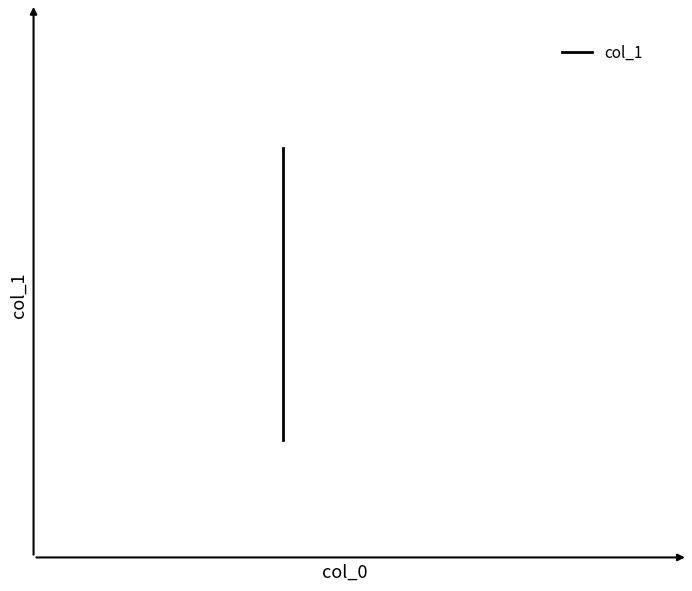

Reading right to left, list all the values displayed in this chart.

0.0	-0.5	-0.5